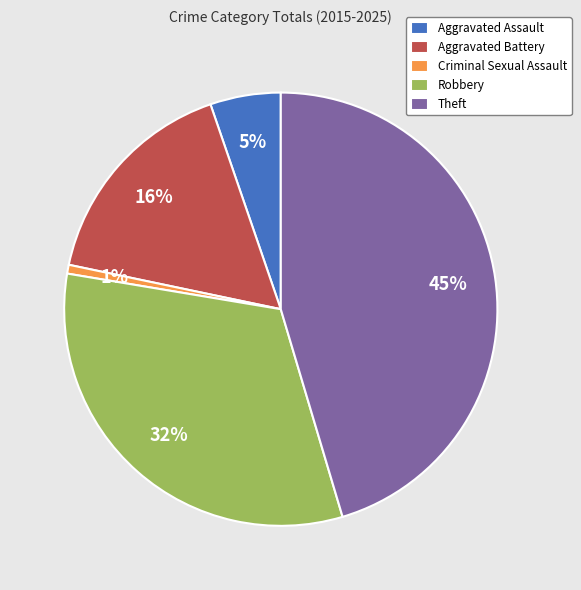

Does any single category account for the majority?

No